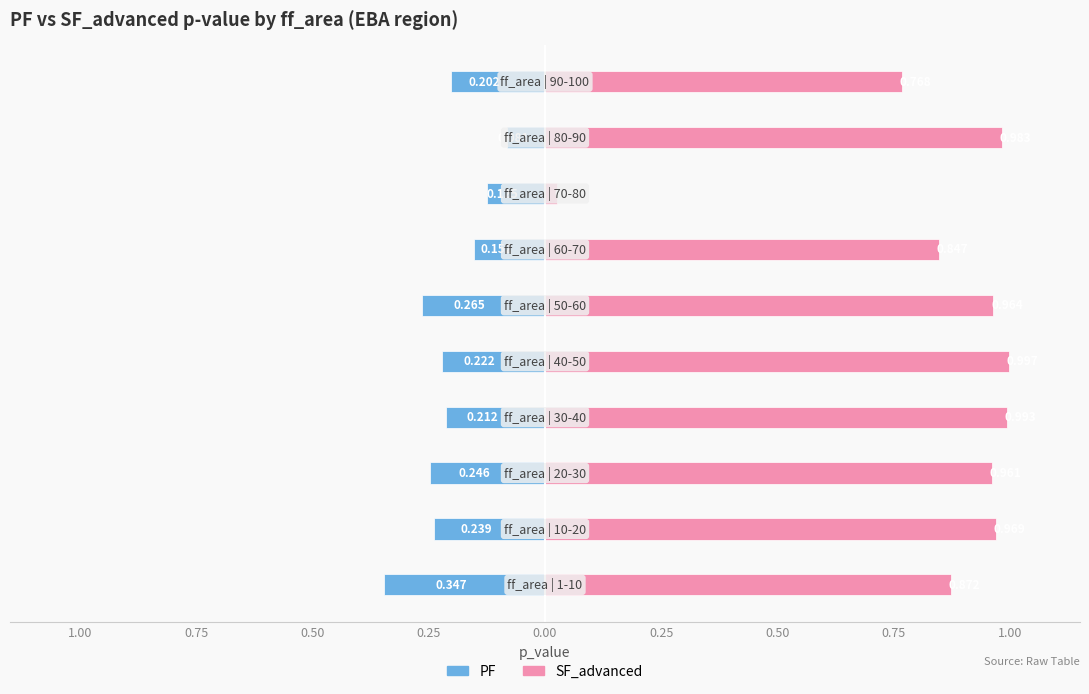

Which series has the widest spread of values?

SF_advanced